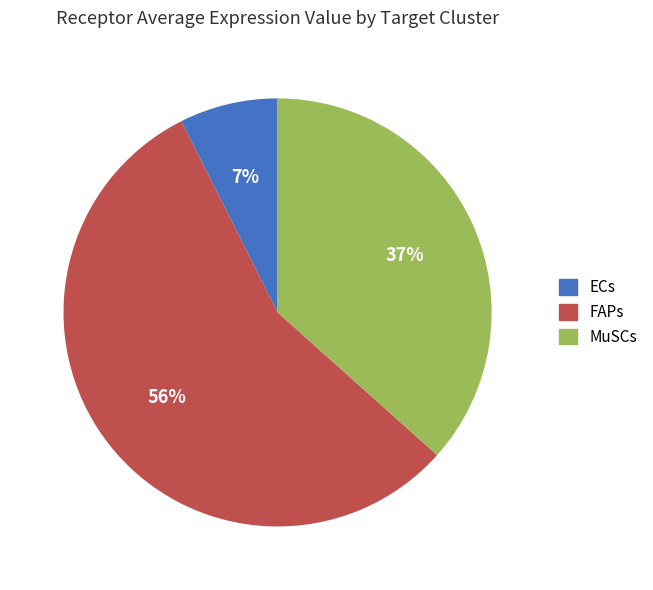

To the nearest percent, what is the combined percentage of FAPs and ECs?

63%